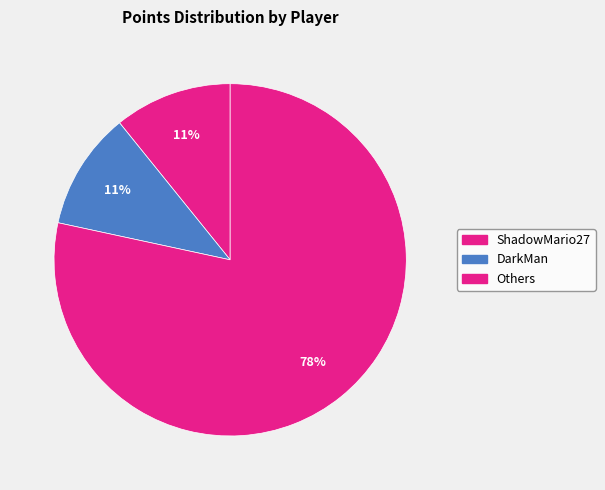

How many segments does this pie chart have?

3